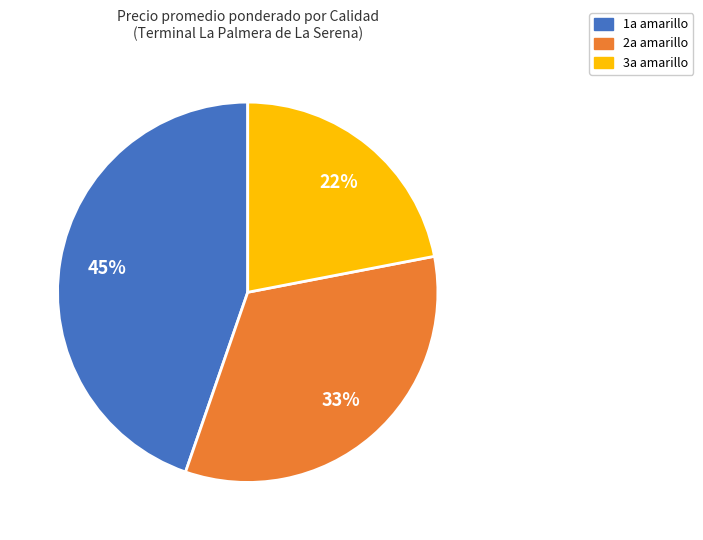

Which category has the smallest portion of the pie?

3a amarillo